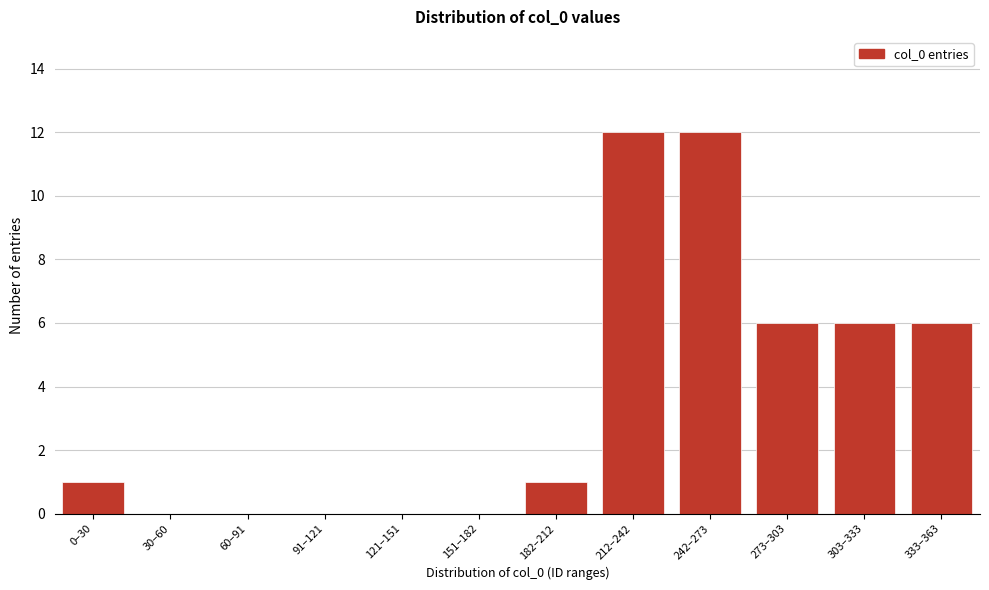

Reading left to right, extract all data points from this chart.

0–30=1	30–60=0	60–91=0	91–121=0	121–151=0	151–182=0	182–212=1	212–242=12	242–273=12	273–303=6	303–333=6	333–363=6